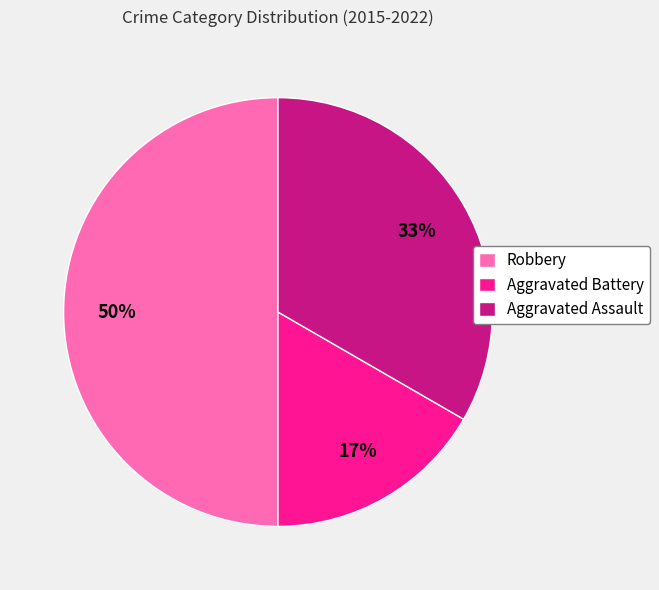

To the nearest percent, what is the combined percentage of Aggravated Assault and Robbery?

83%